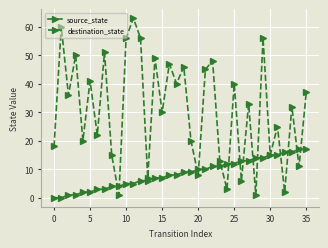

Does the chart have visible grid lines?

Yes